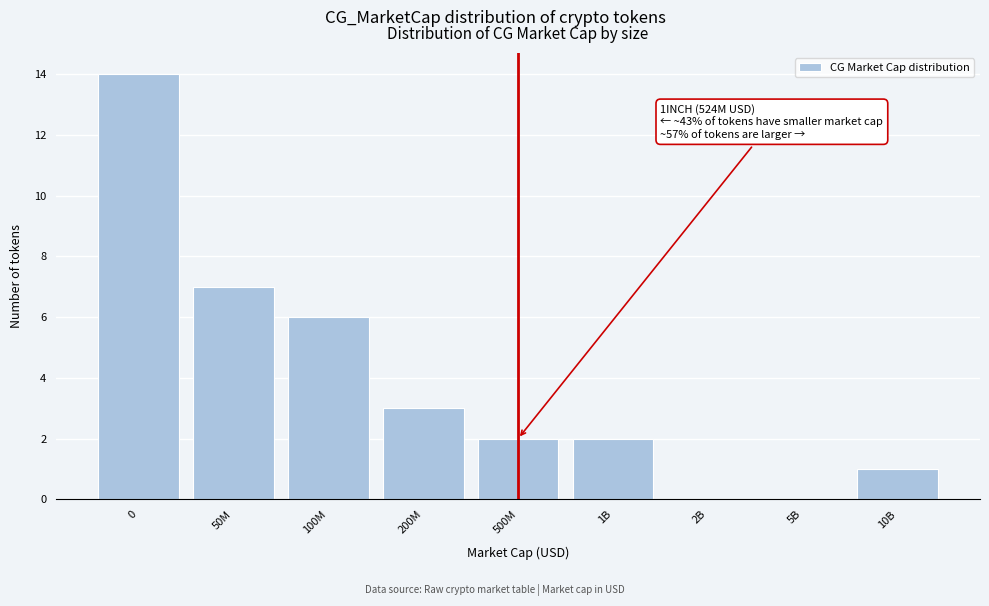

Reading left to right, list all the values displayed in this chart.

0=14	50M=7	100M=6	200M=3	500M=2	1B=2	2B=0	5B=0	10B=1